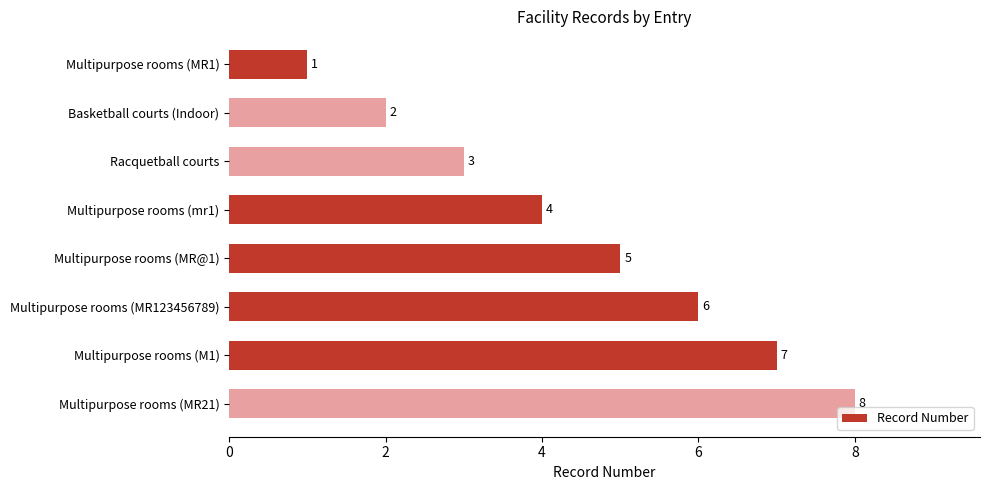

Rank the categories by value from lowest to highest.

Multipurpose rooms (MR1), Basketball courts (Indoor), Racquetball courts, Multipurpose rooms (mr1), Multipurpose rooms (MR@1), Multipurpose rooms (MR123456789), Multipurpose rooms (M1), Multipurpose rooms (MR21)